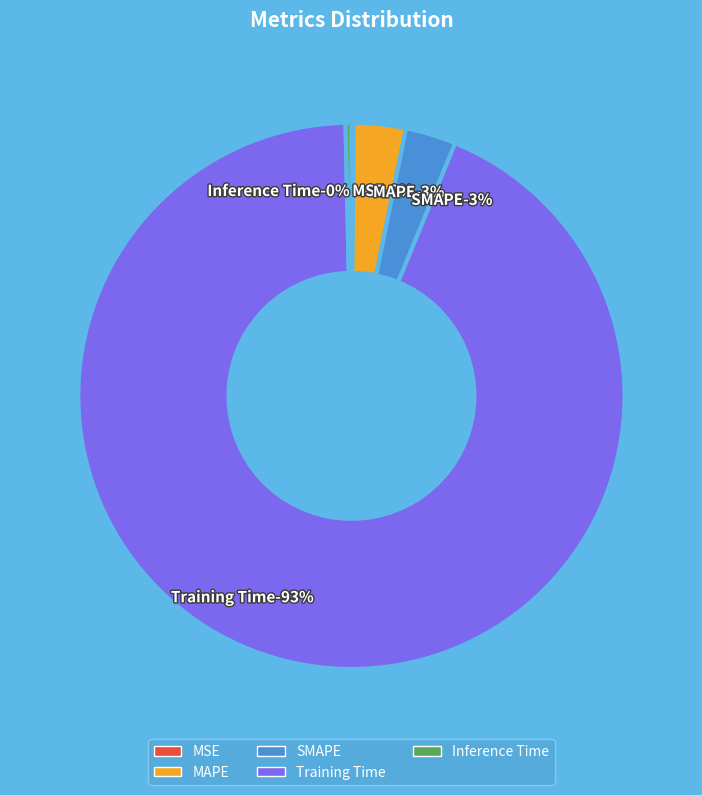

To the nearest percent, what is the difference between the largest and smallest slice percentages?

93%